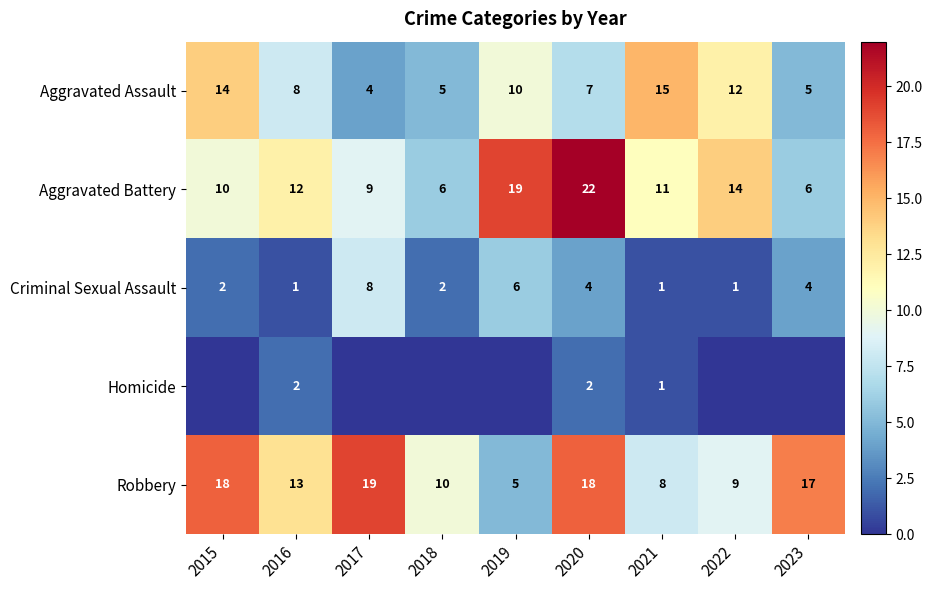

What is the approximate value of Aggravated Assault at 2022, to the nearest 10?

10